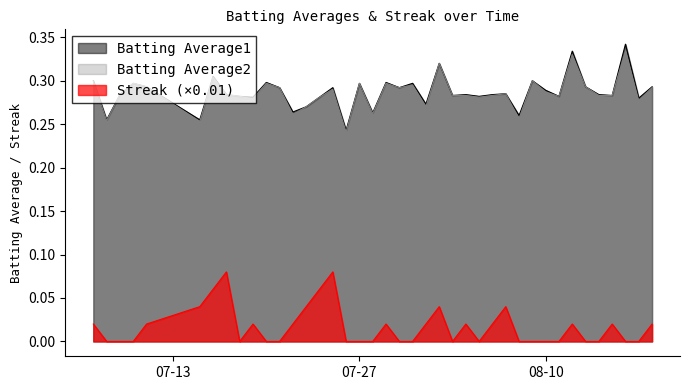

True or false: Batting Average1 and Streak intersect in this chart.

False